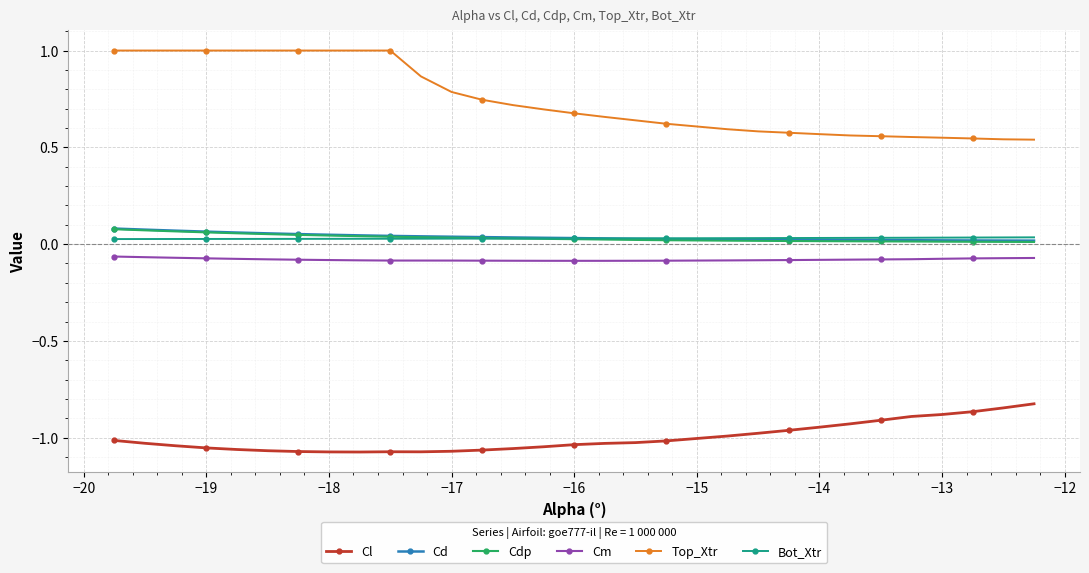

True or false: Cdp and Cd cross at least once.

False